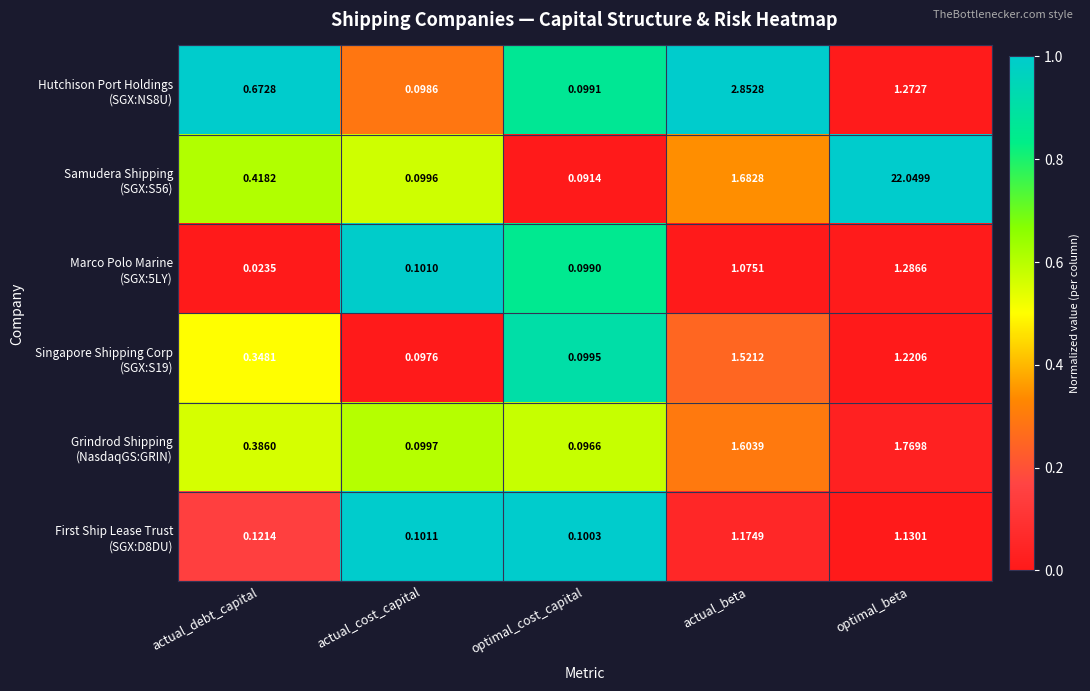

At which category is the sum across all series the highest?

optimal_beta